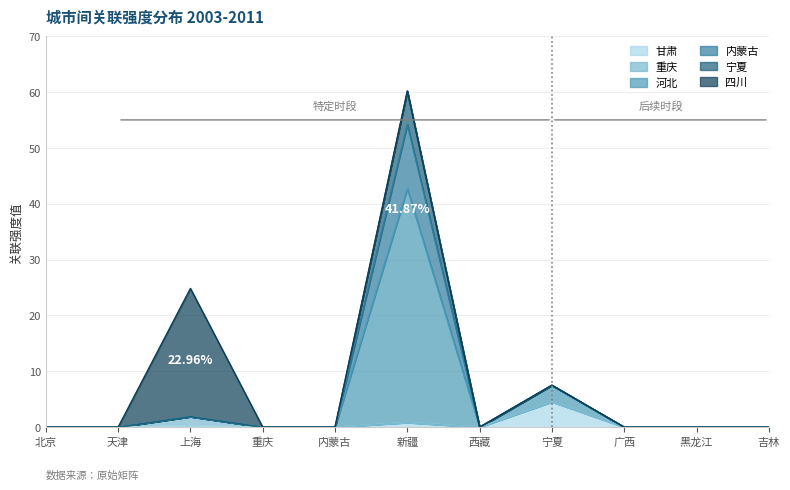

Between 黑龙江 and 新疆, which is larger?

新疆